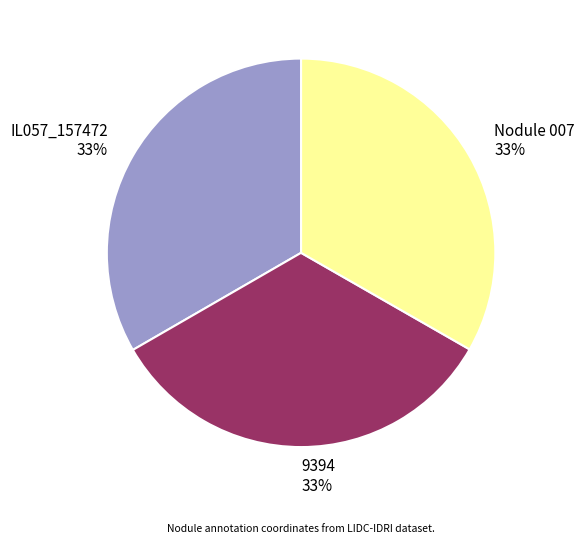

To the nearest percent, what is the average slice percentage?

33%